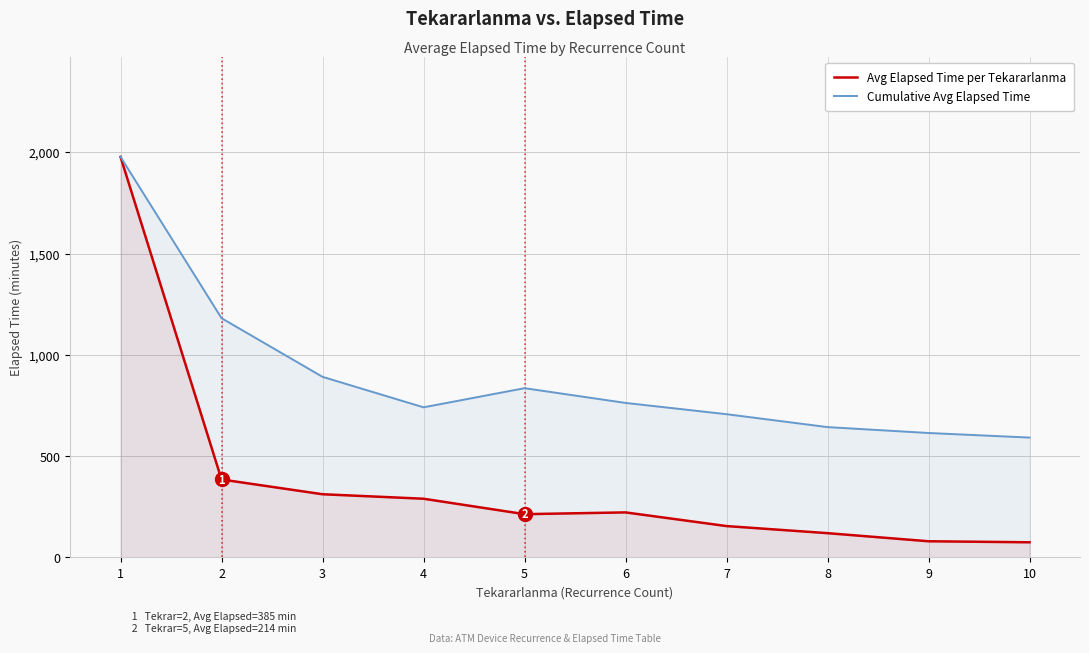

How many lines are shown in the chart?

2